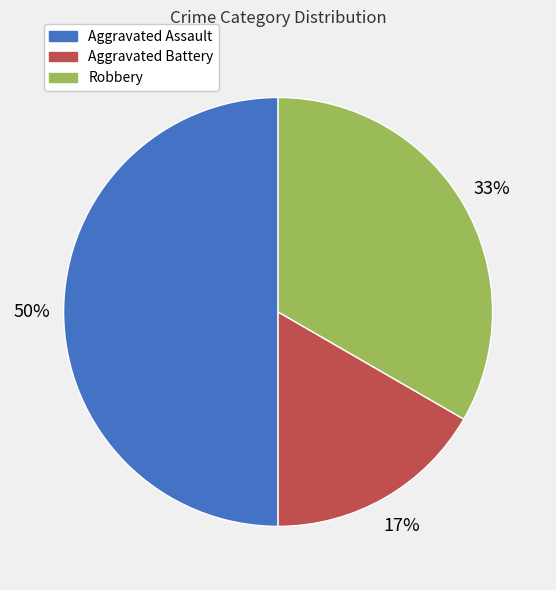

Which category has the biggest portion of the pie?

Aggravated Assault